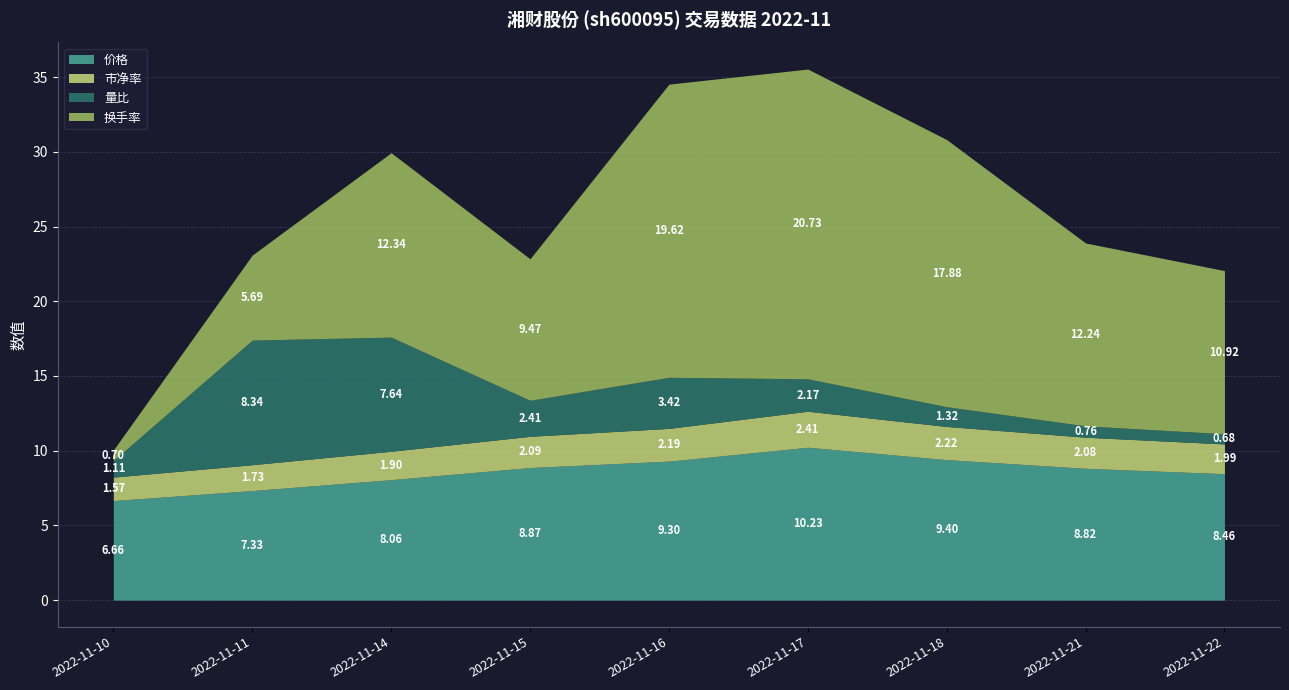

True or false: 市净率 and 价格 intersect in this chart.

False